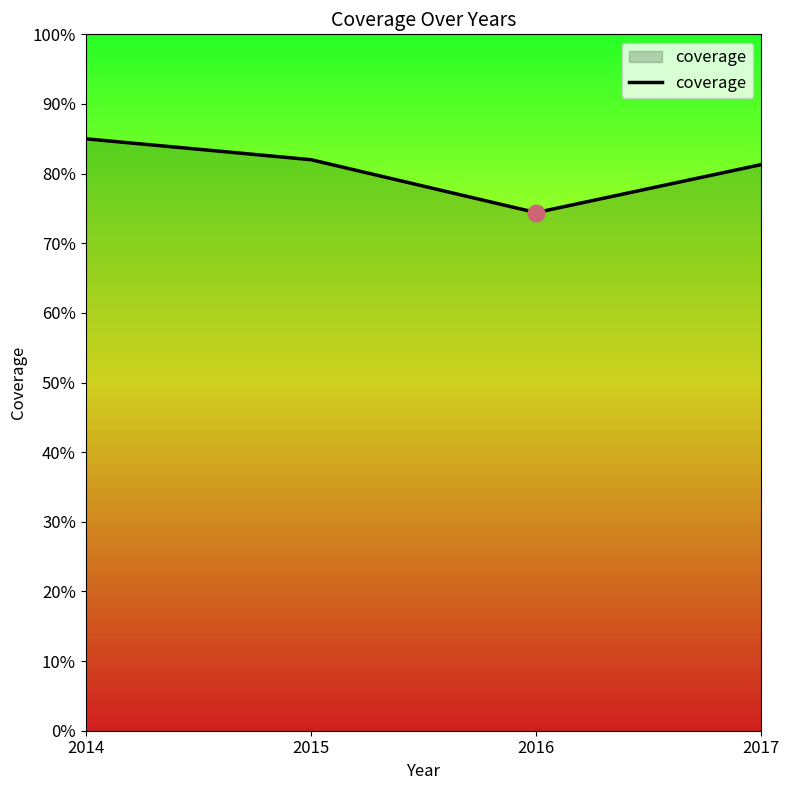

Does the chart display data point markers on the line(s)?

No